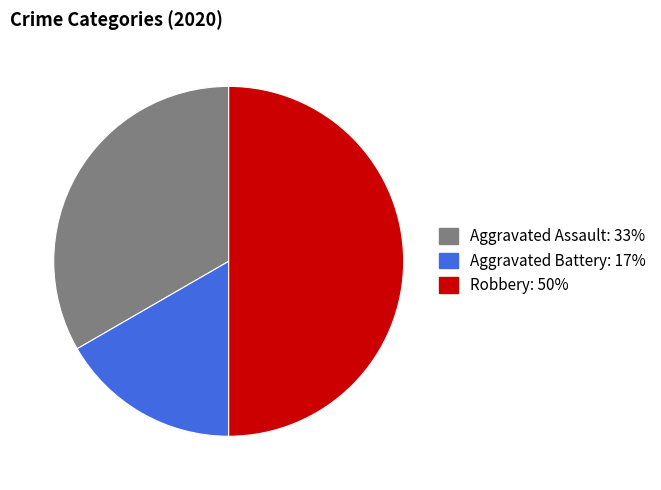

True or false: Aggravated Assault accounts for 19% of the total.

False